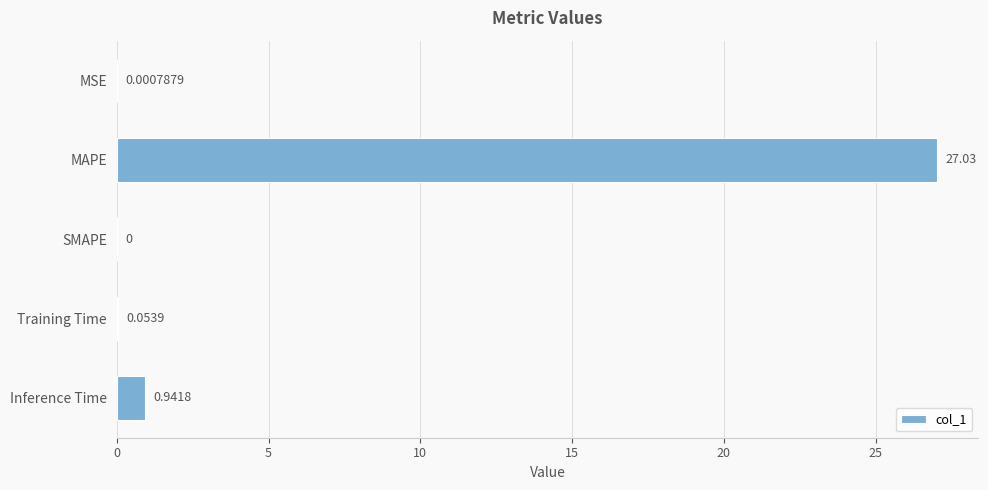

What is the average value?

5.6